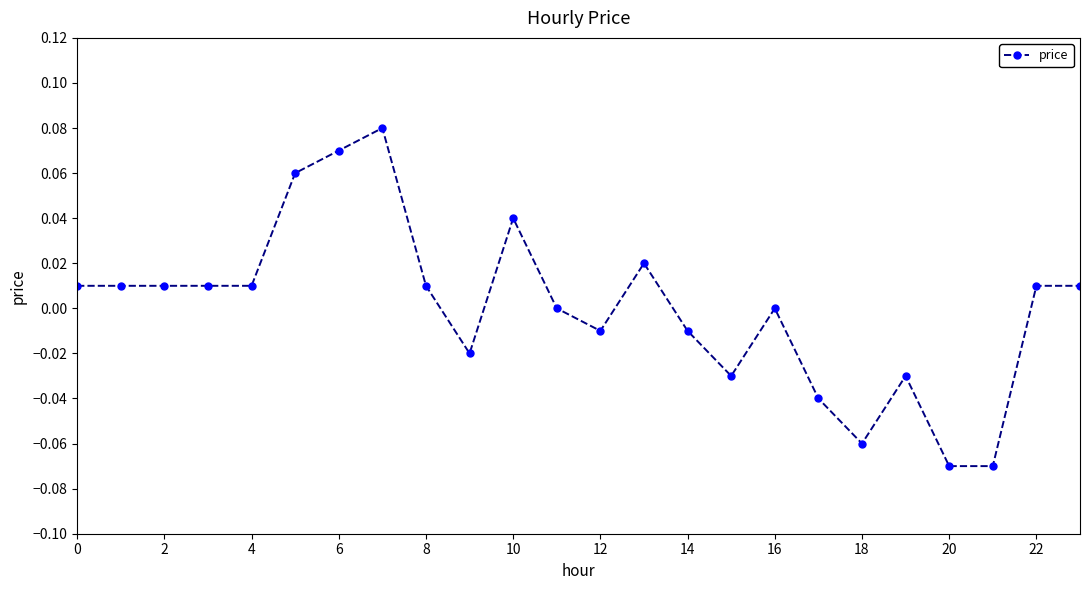

True or false: the data has more than 0 interior local peaks.

True